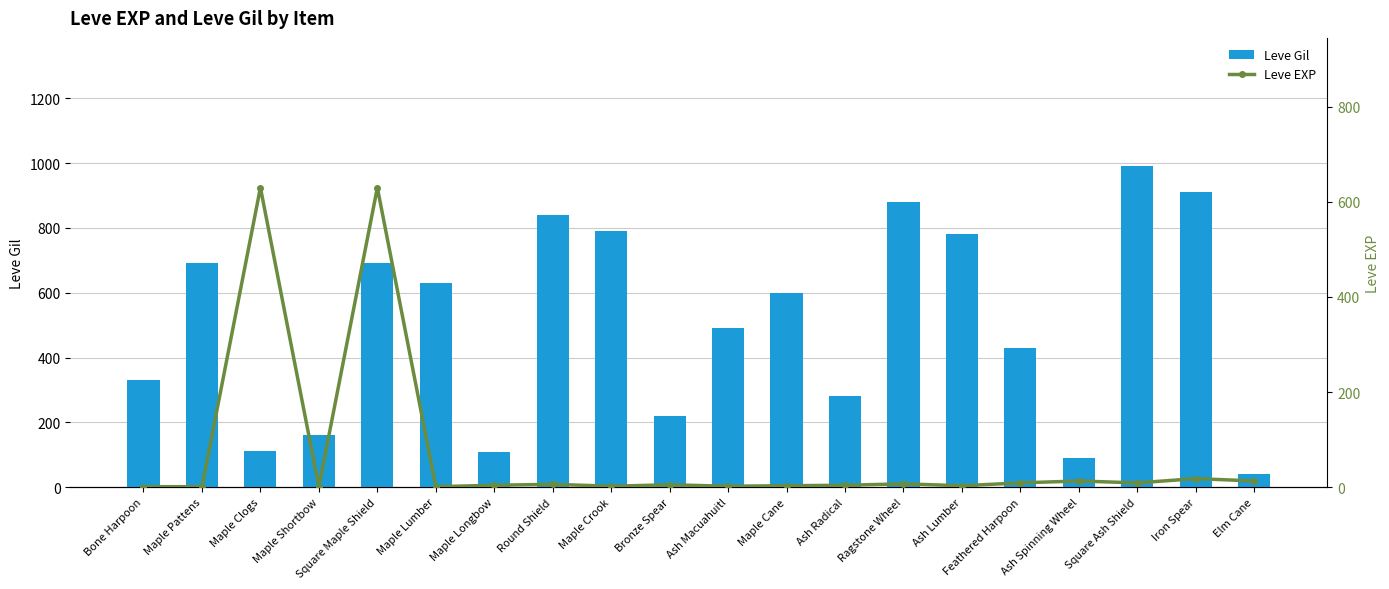

True or false: Leve EXP has a value of 6 at Round Shield.

True